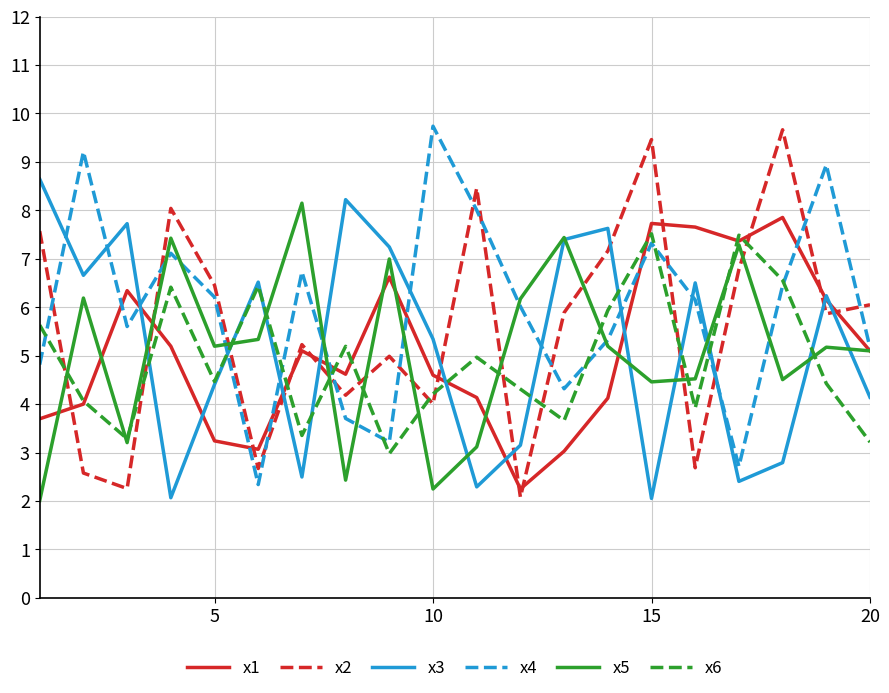

What is the greatest value displayed?

9.7